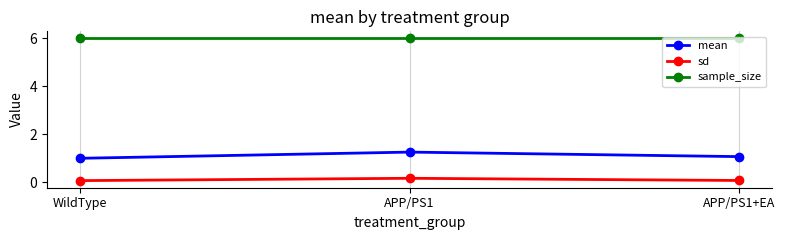

Reading left to right, extract all data points from this chart.

mean: 1.0	1.3	1.1
sd: 0.1	0.2	0.1
sample_size: 6.0	6.0	6.0